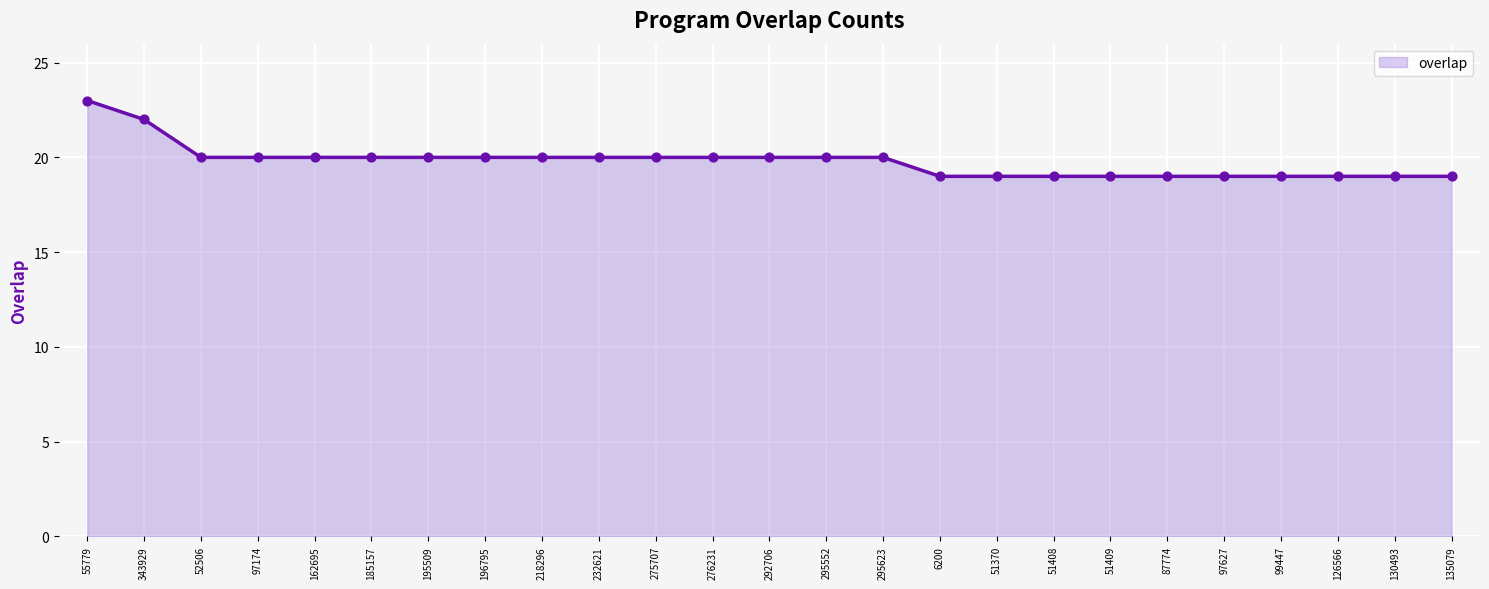

What is the ratio of the value at 218296 to the value at 52506?

1.0